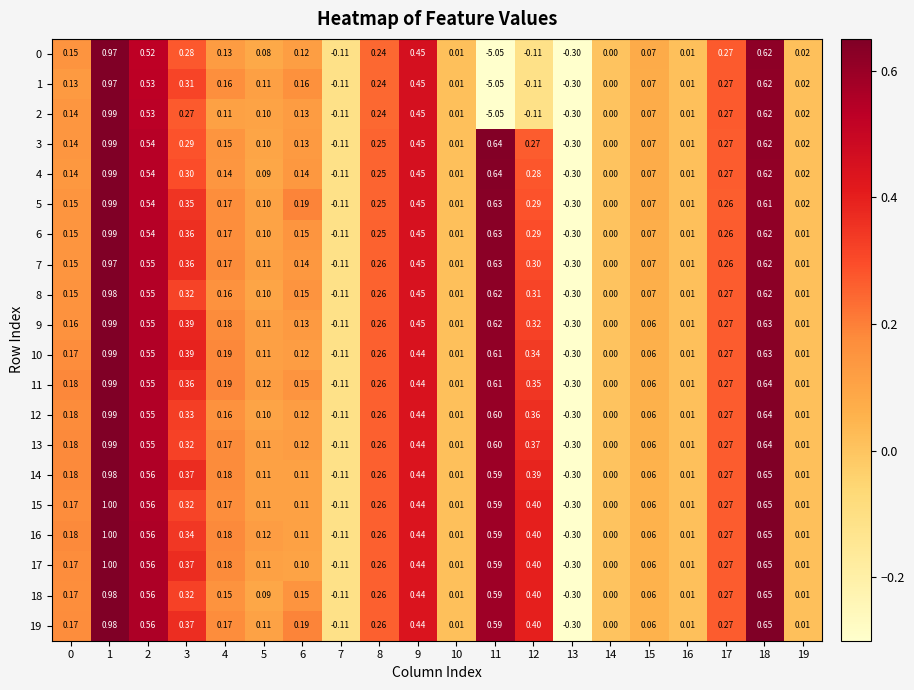

Is the value of 5 at 14 greater than the value of 1 at 7?

Yes